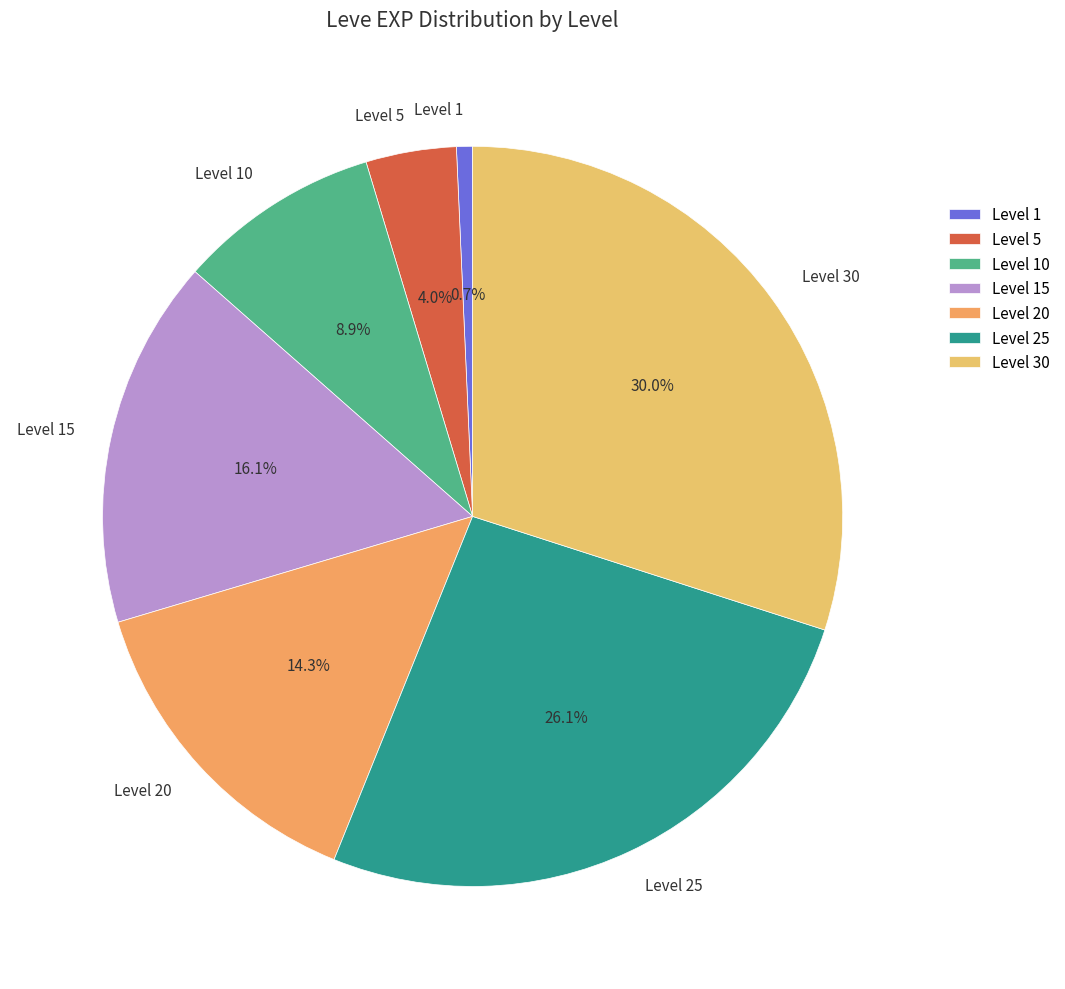

Does any single category account for the majority?

No